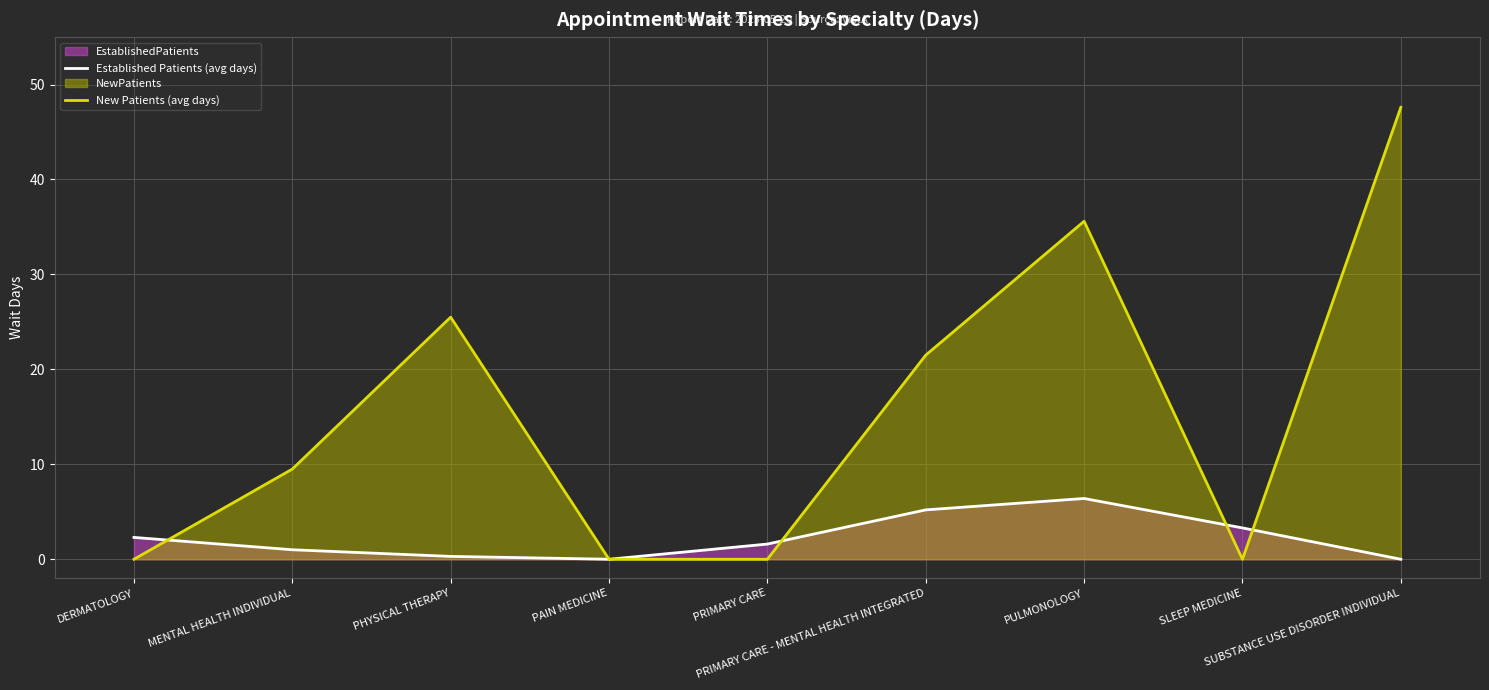

What is the total value across all series at PULMONOLOGY?

42.0